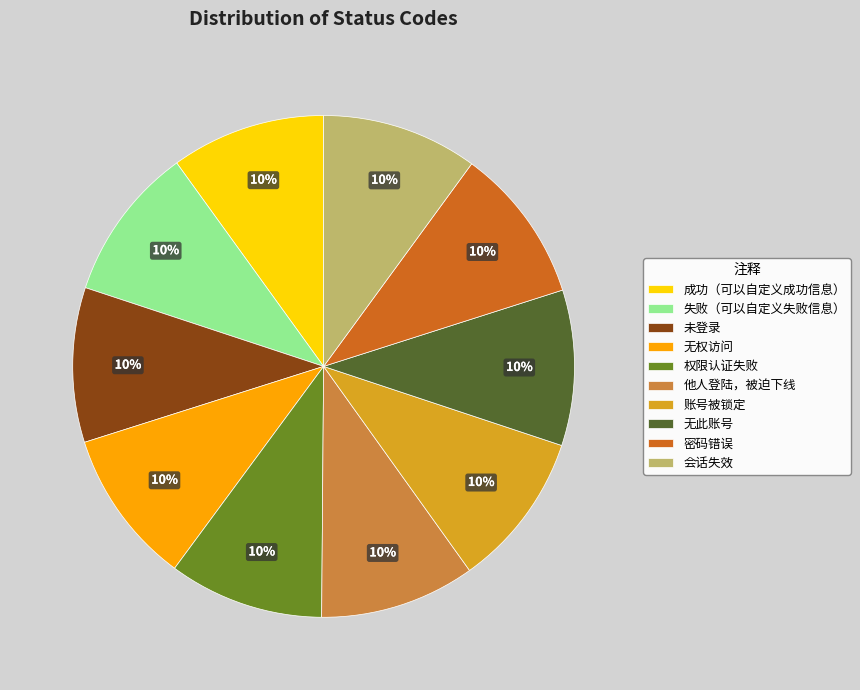

Does 无权访问 represent more than half of the total?

No